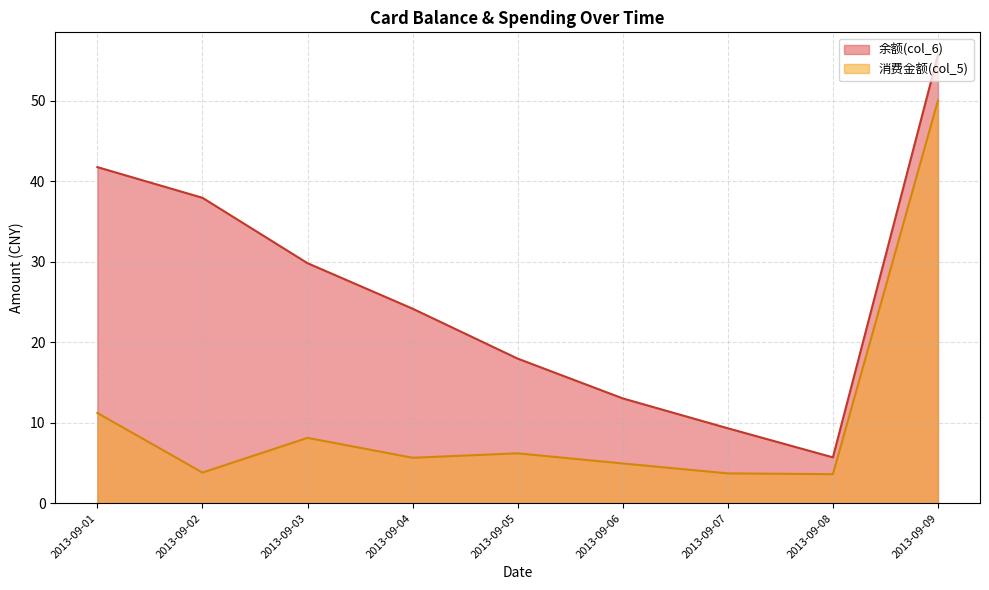

What is the sum of all 消费金额(col_5) values?

97.3